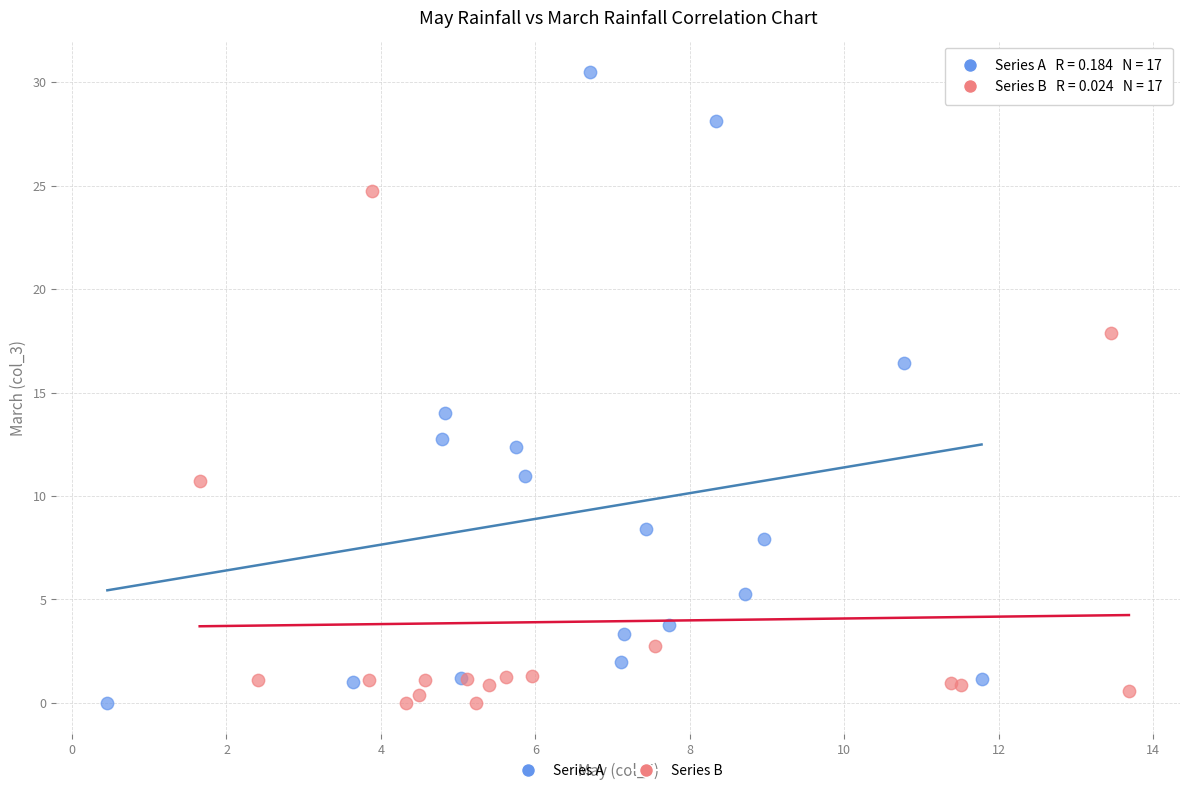

Which series reaches the maximum Y coordinate?

Series A